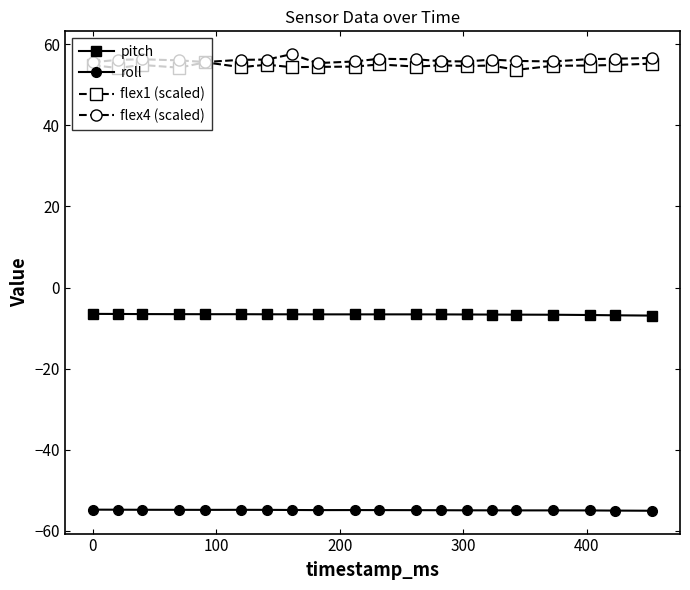

How many data points does each series have?

20